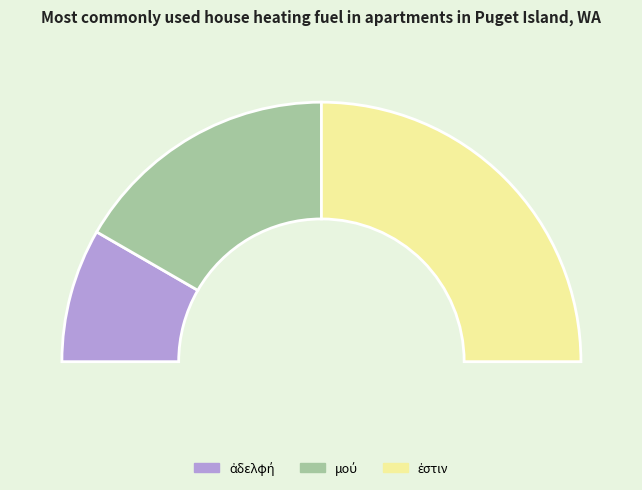

Does ἐστιν account for over 50% of the chart?

No